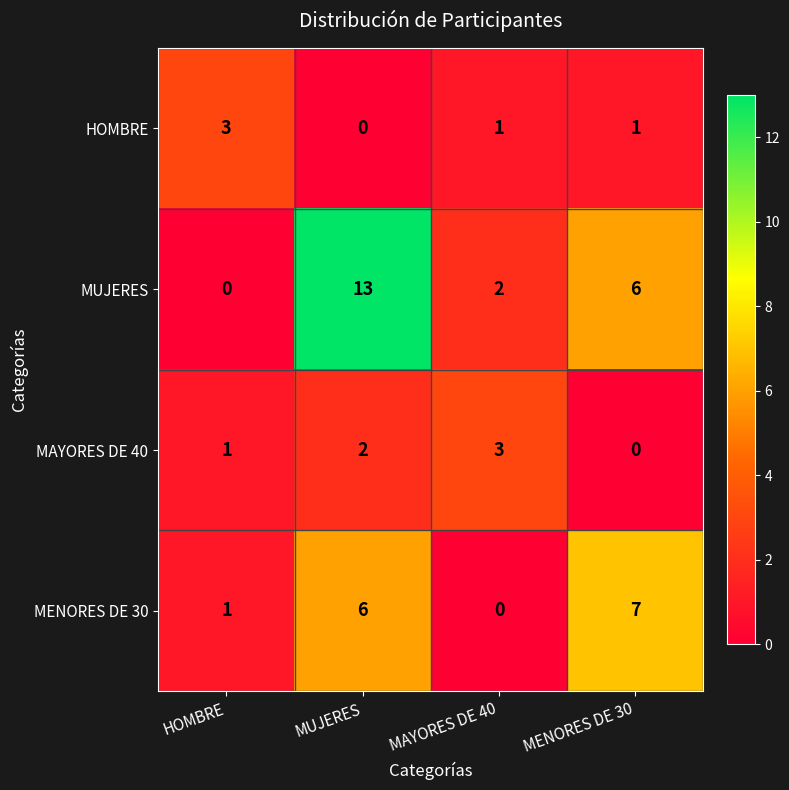

Rank the series at MAYORES DE 40 from lowest to highest value.

MENORES DE 30, HOMBRE, MUJERES, MAYORES DE 40